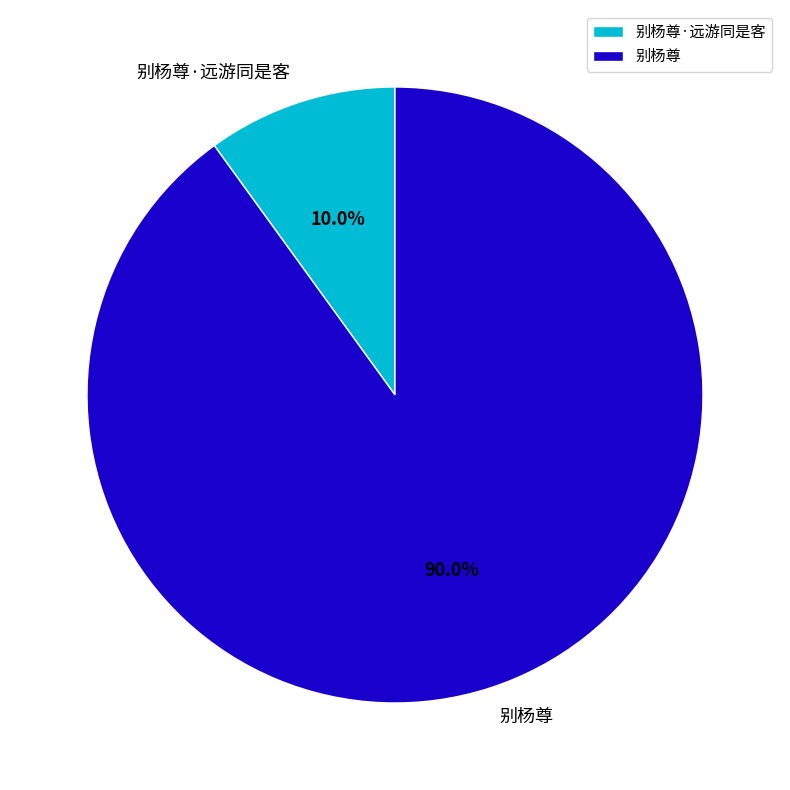

True or false: 别杨尊 accounts for 83% of the total.

False